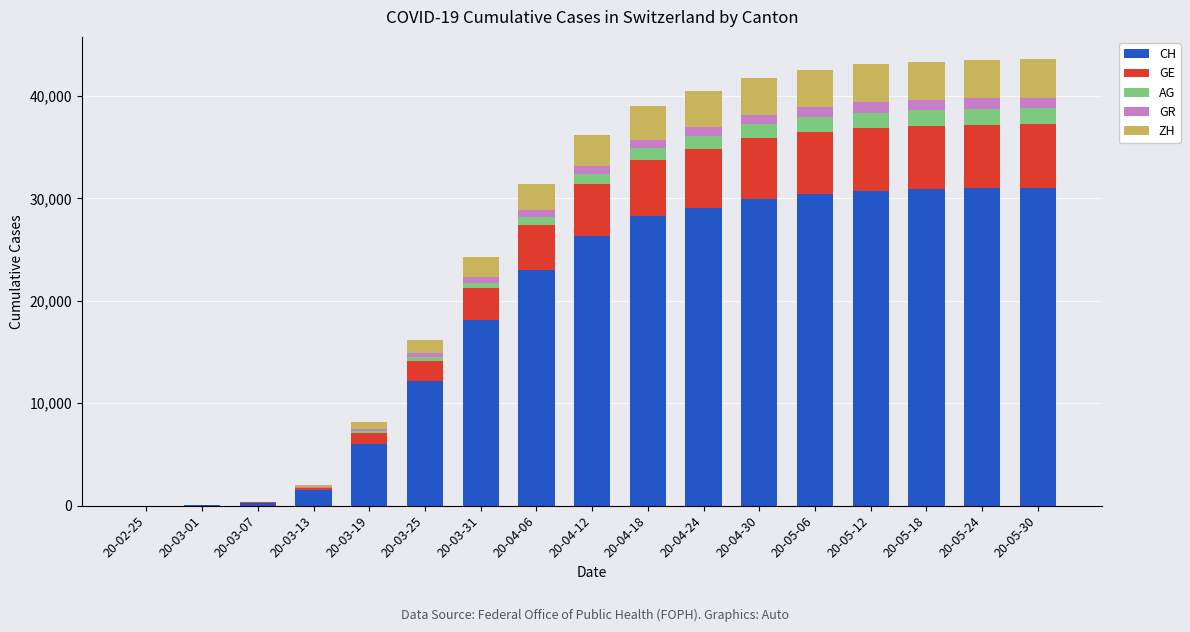

Where does the ZH series first go above 3051?

20-04-18